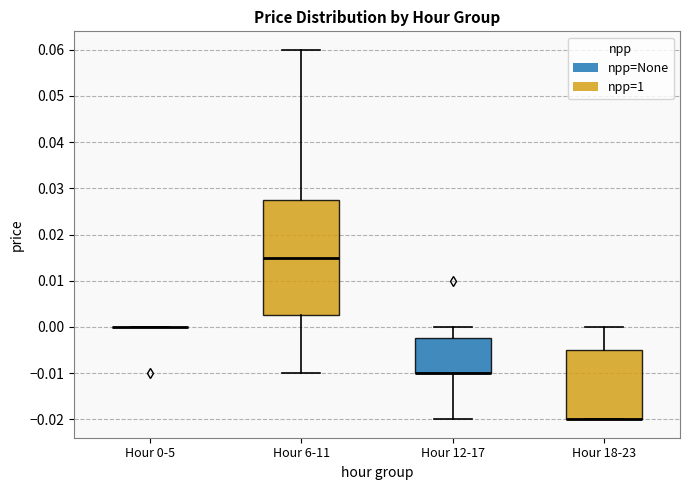

Comparing the boxes themselves (not the whiskers), which one is the tallest?

Hour 6-11